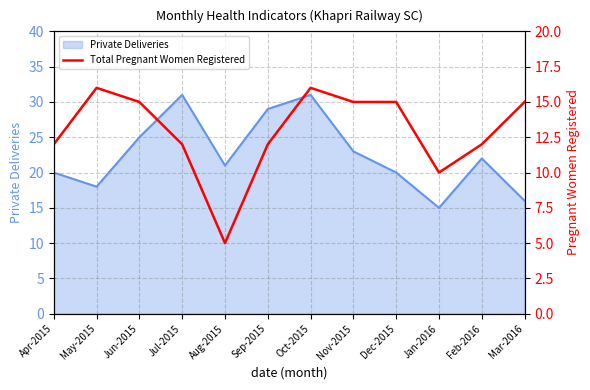

True or false: Private Deliveries has a value of 8 at Sep-2015.

False